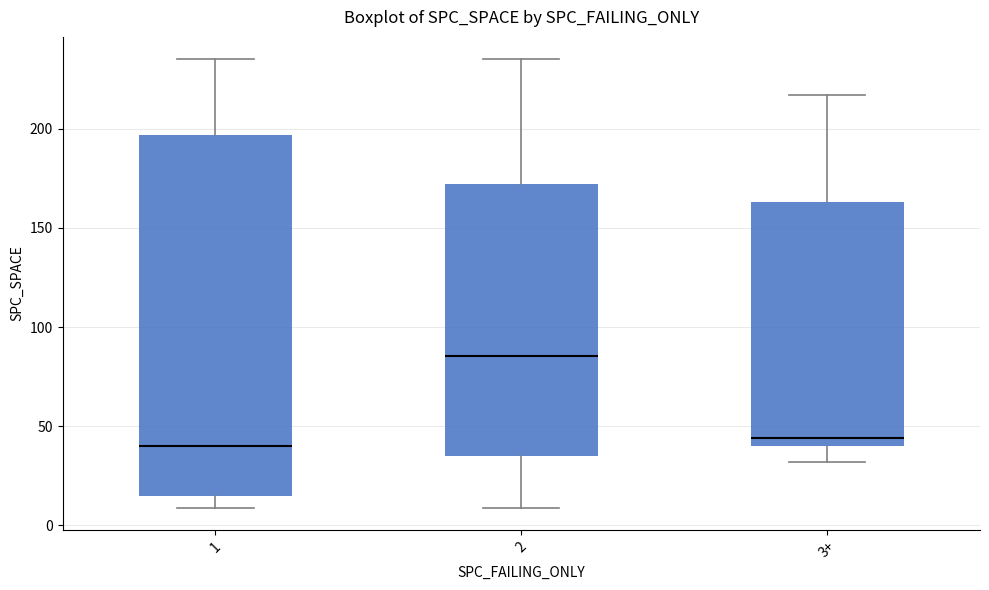

Reading left to right, read every box against the y-axis: the position of its median line, the range the box covers, and the ends of its whiskers. The values are not printed on the chart, so give them approximately, as read against the axis.

1: median 40, box 15 to 195, whiskers 10 to 235
2: median 85, box 35 to 170, whiskers 10 to 235
3+: median 45, box 40 to 165, whiskers 30 to 215